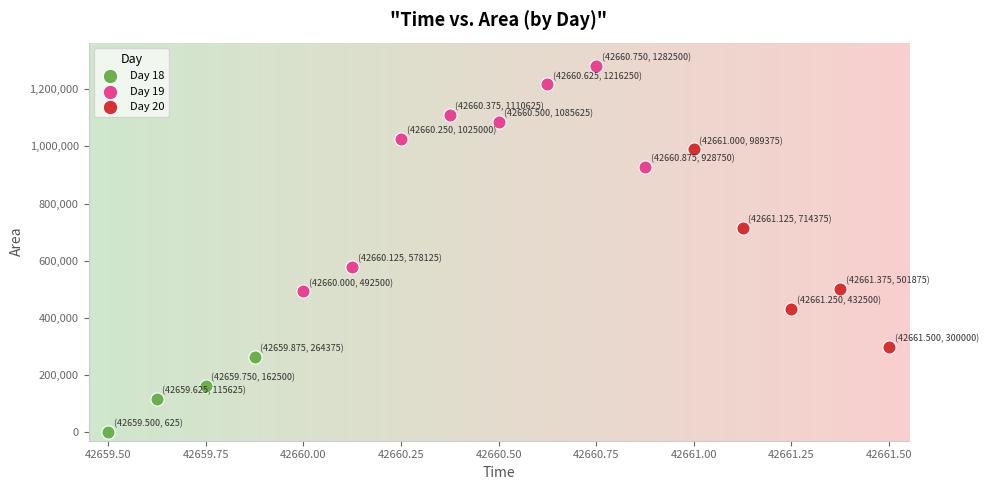

What are all the series names shown in the legend?

Day 18, Day 19, Day 20